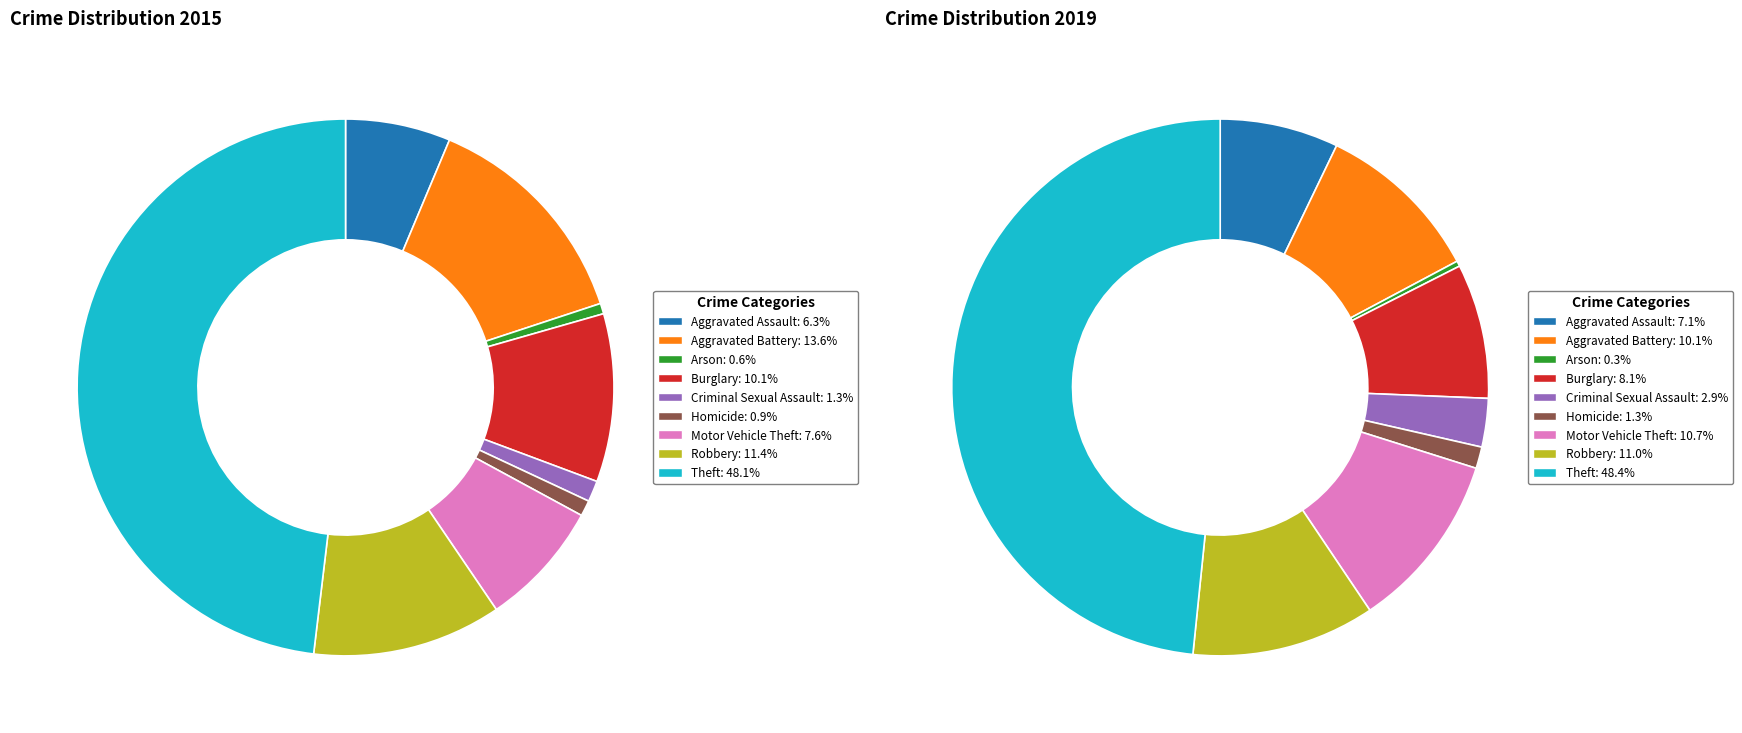

What is the largest slice in the pie chart?

Theft